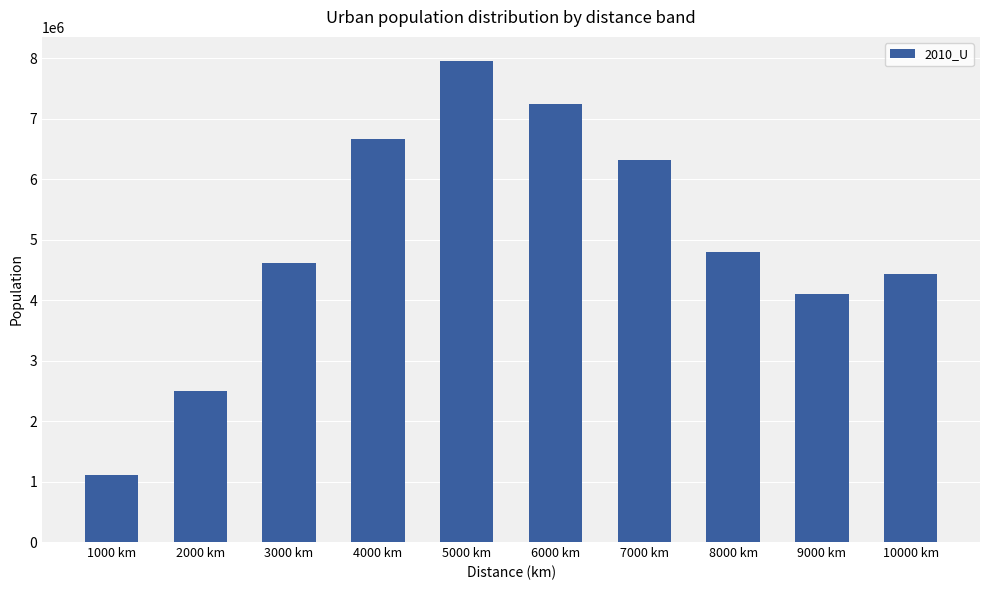

What is the average value?

4975372